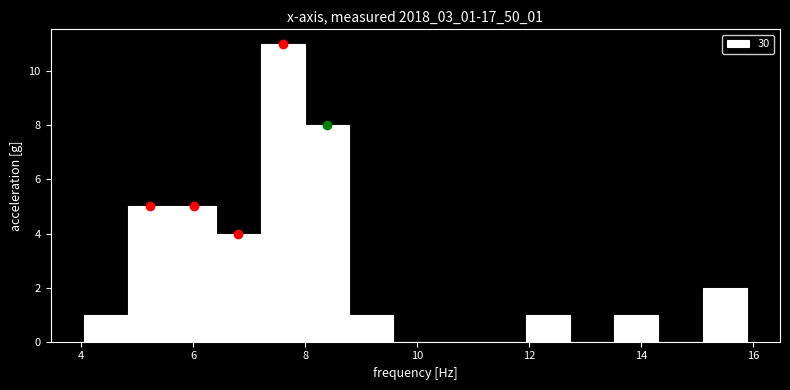

Read against the x-axis, roughly where is the centre of the tallest bar?

7.6